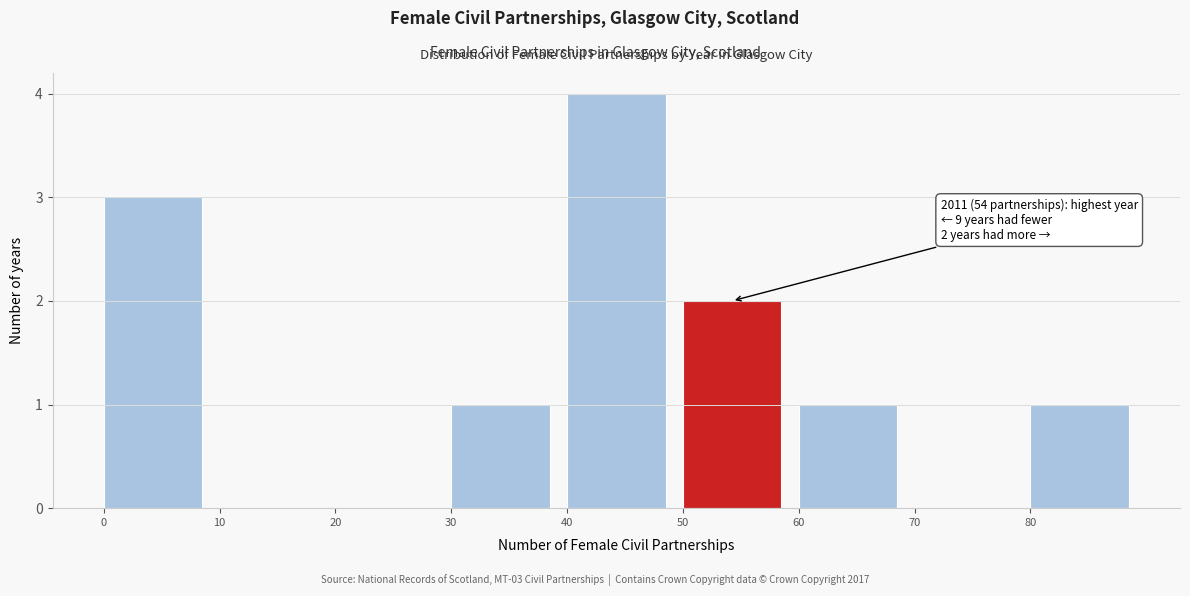

Over which range of the x-axis is the bar tallest?

40 to 50